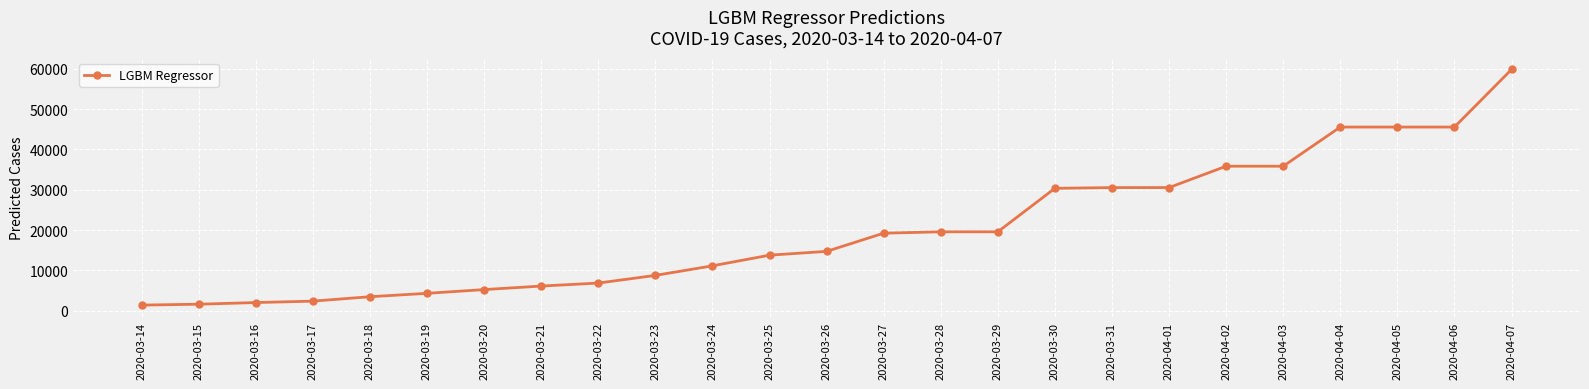

The value at 2020-03-26 is 14694.4. True or false?

True